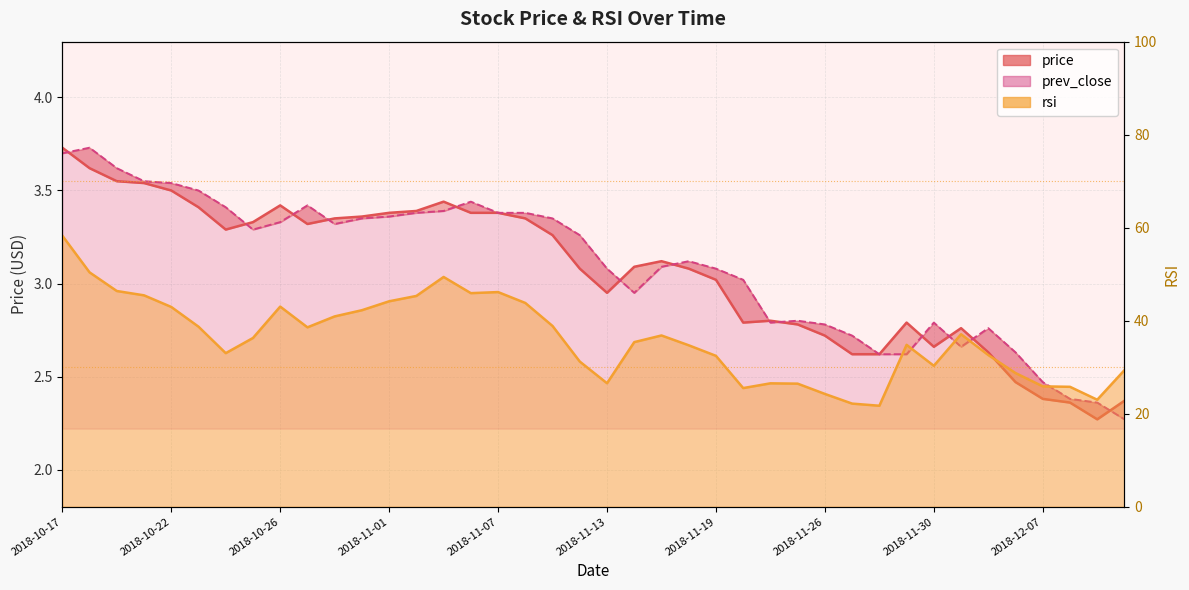

What is the sum of all rsi values?

1441.6